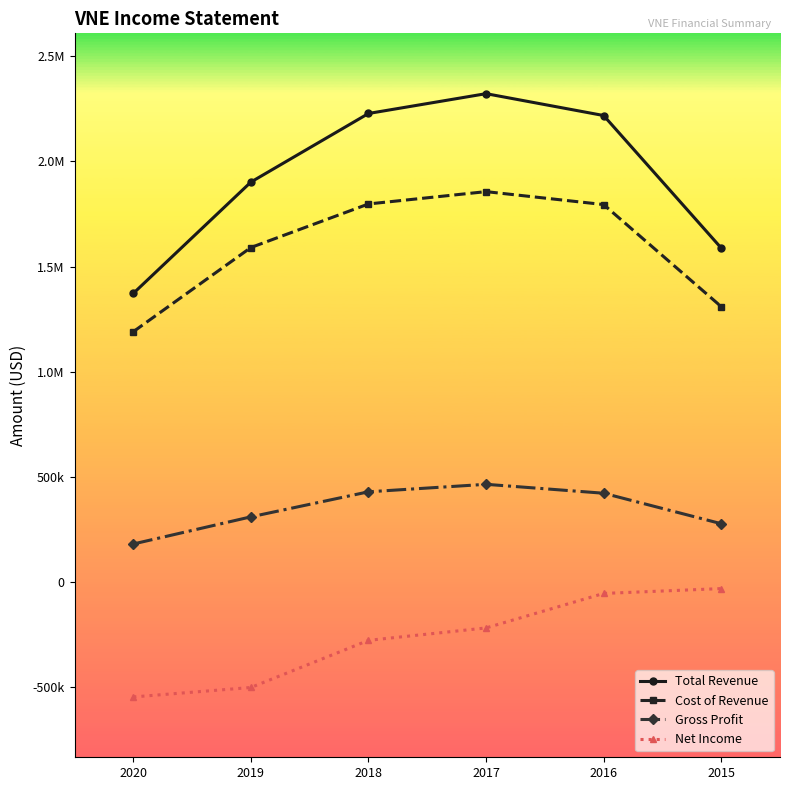

Is this an area chart (filled region under the line)?

No